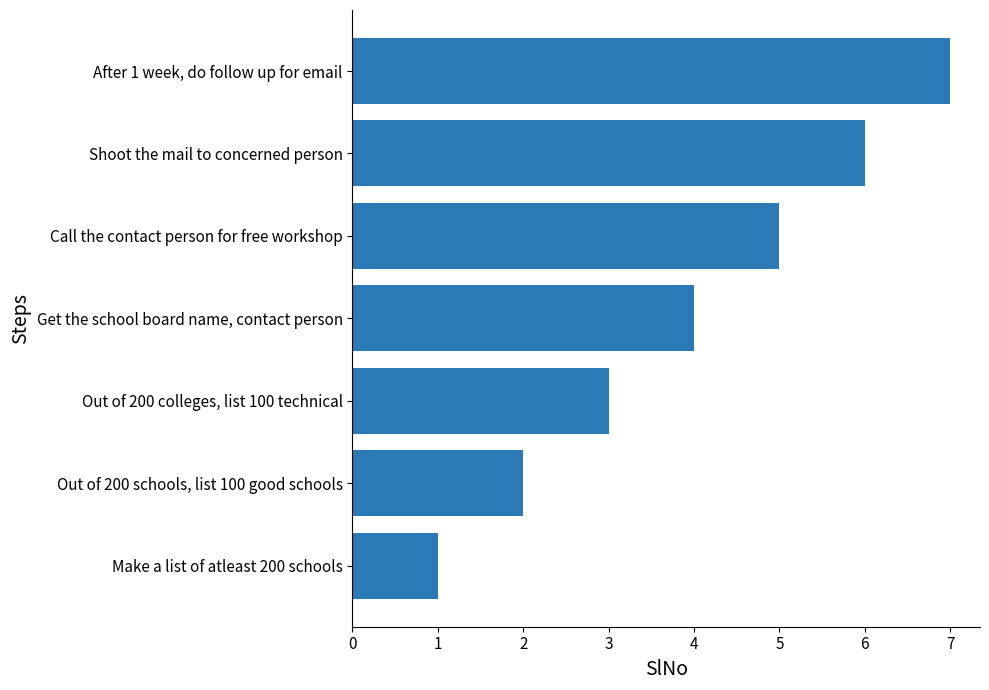

What is the maximum value shown in the chart?

7